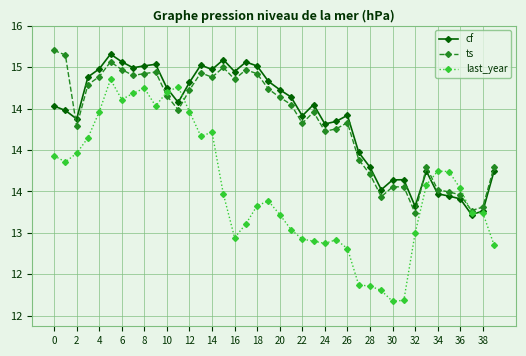

After their last crossing, which series has the higher values: ts or cf?

ts